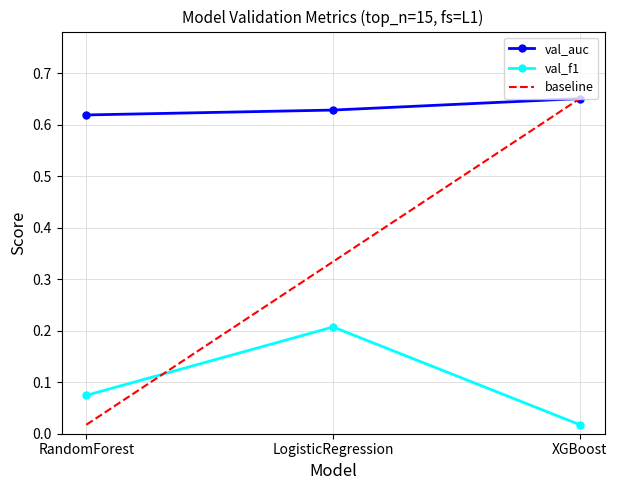

True or false: val_f1 has a value of 0.2 at LogisticRegression.

True